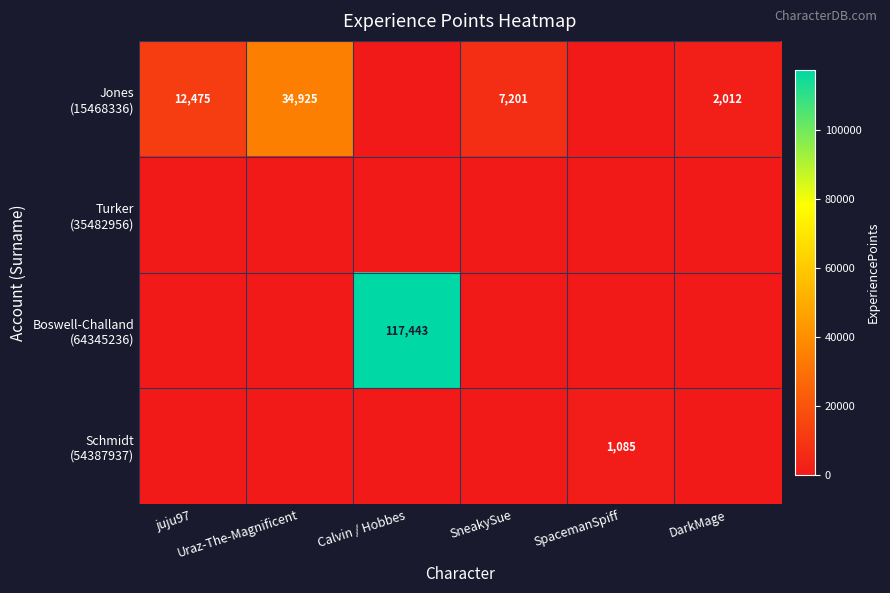

Which series has the largest total across all categories?

Boswell-Challand (64345236)